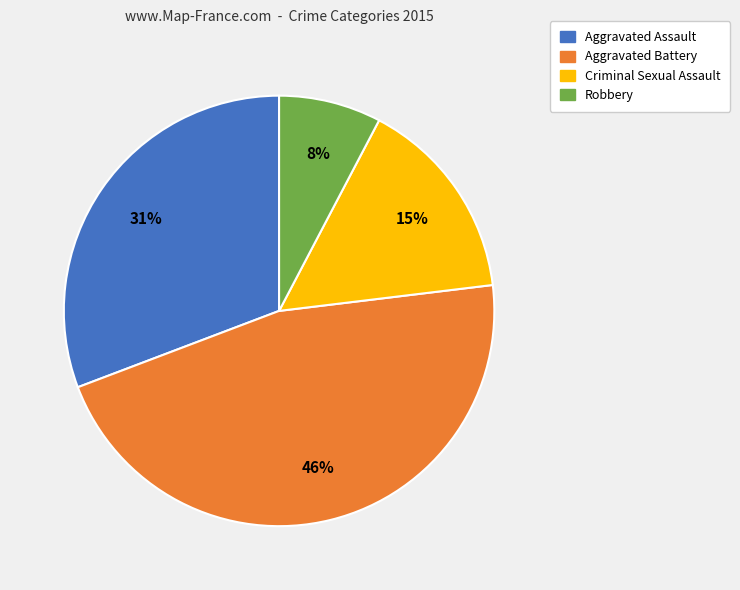

True or false: Aggravated Assault accounts for 24% of the total.

False